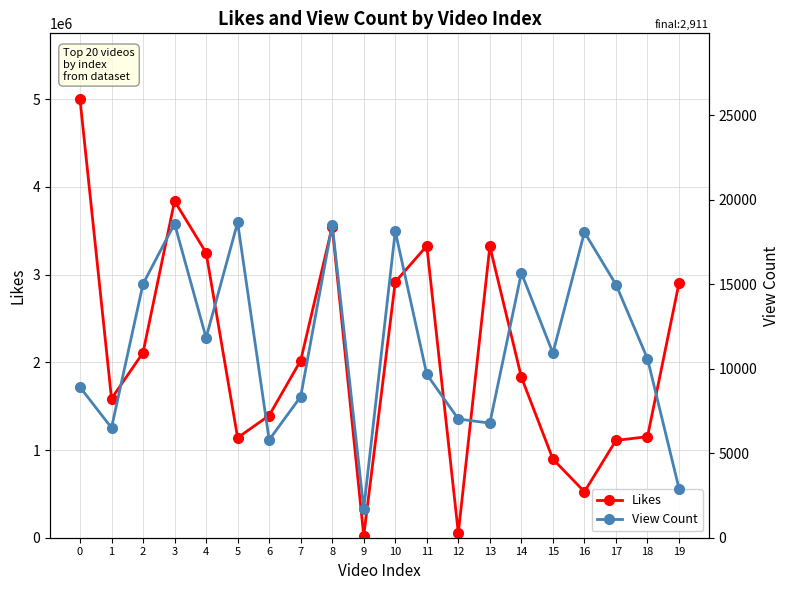

How many series are shown in this chart?

2